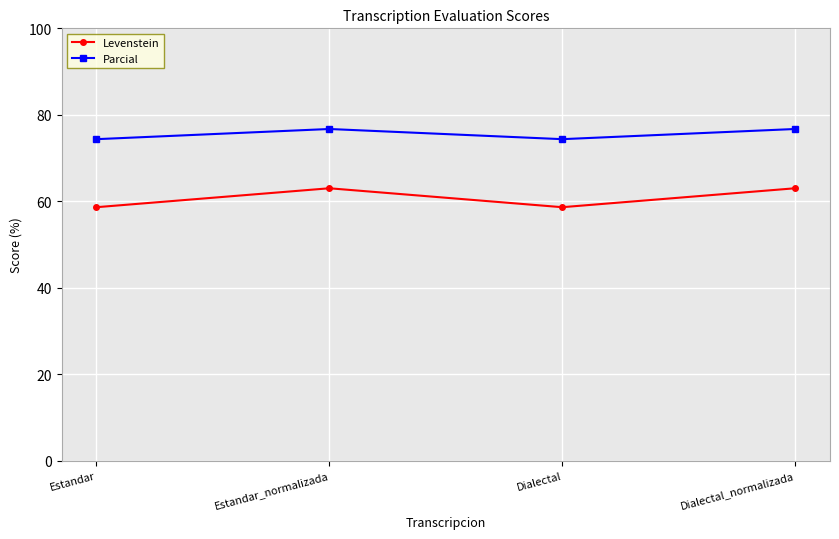

What is the label of the 1st point from the left?

Estandar